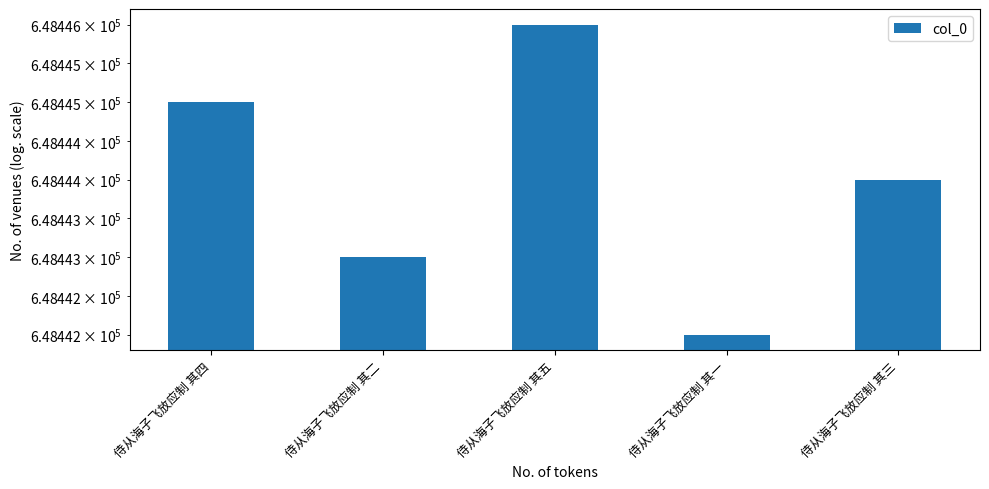

Is it true that the value at 侍从海子飞放应制 其五 is 648446?

True